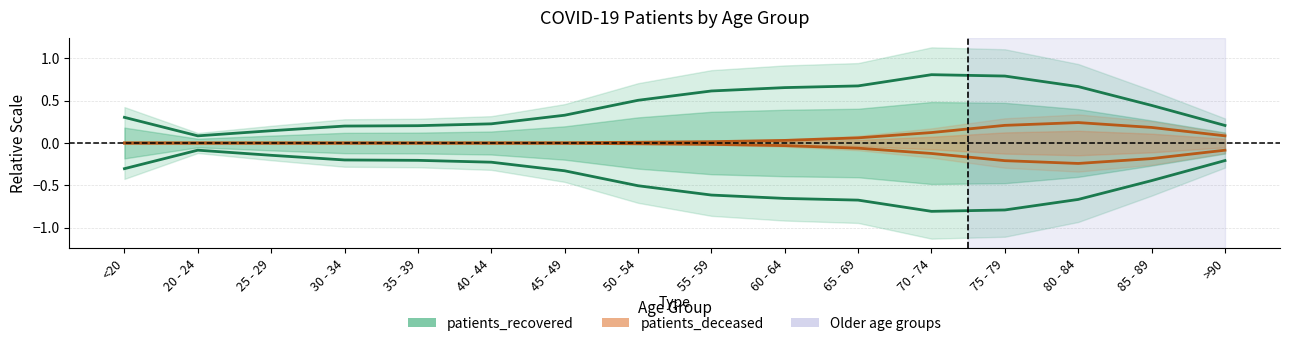

At 75 - 79, list the series in order from smallest to largest.

patients_deceased, patients_recovered